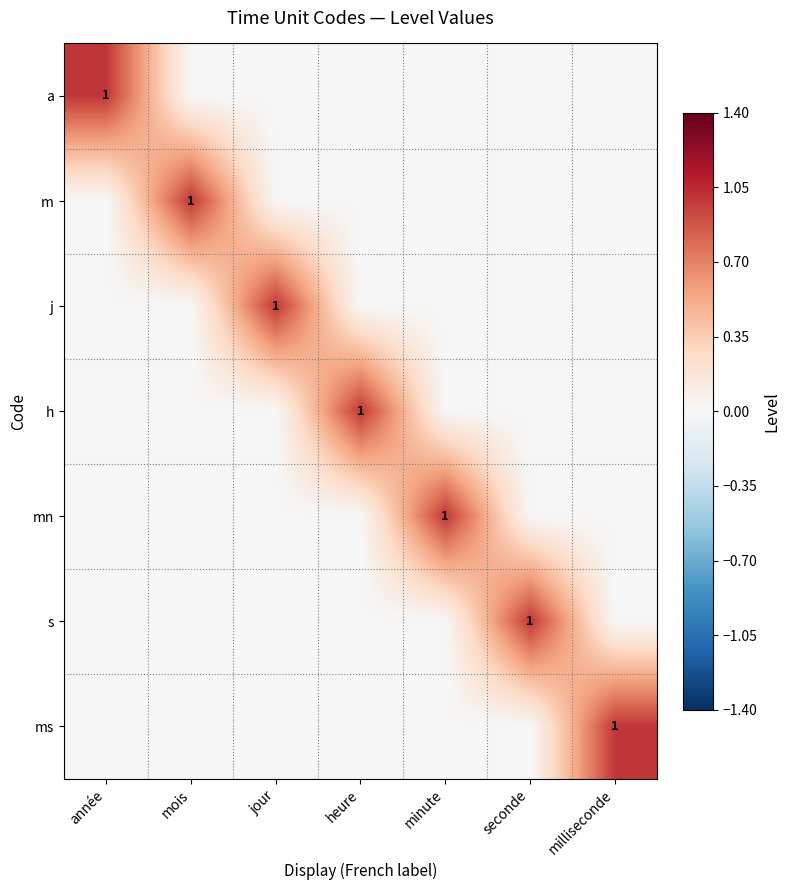

At which category does the chart reach its minimum across all series?

mois